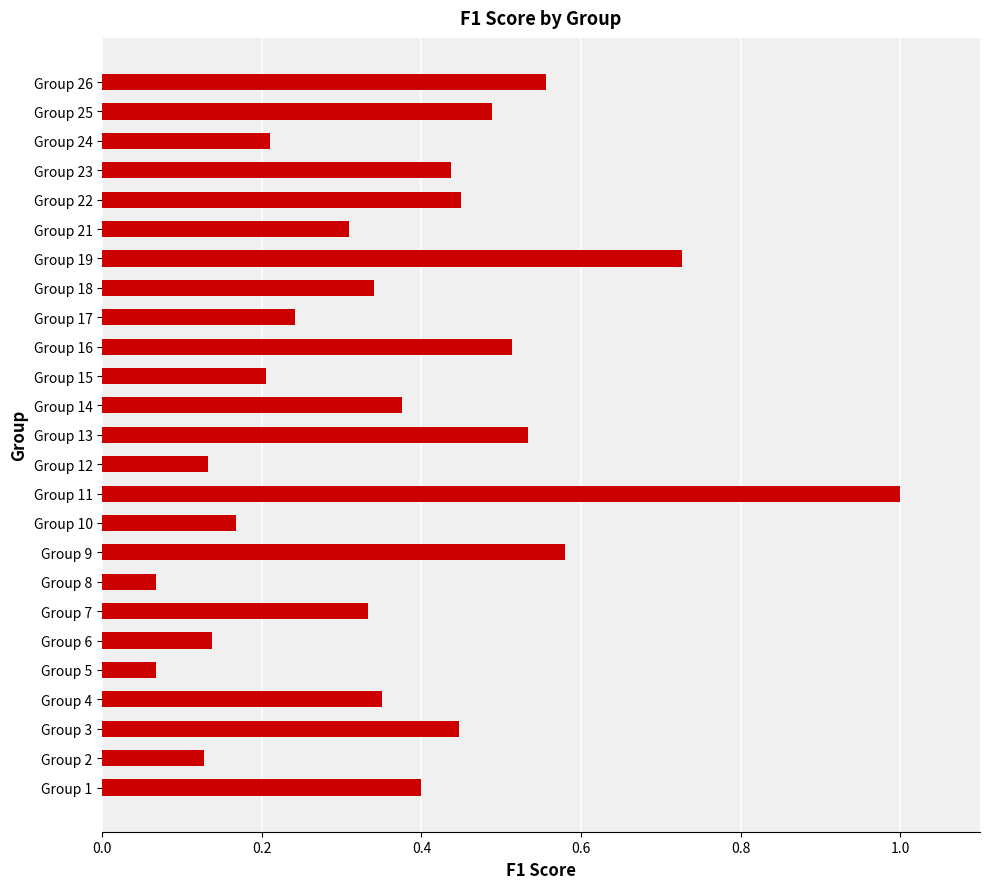

What is the sum of all values?

9.2